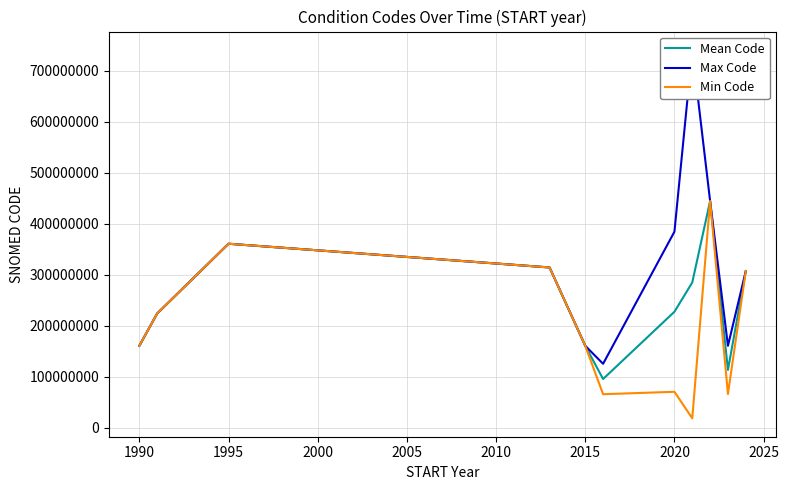

What is the minimum value for Min Code?

18718003.0